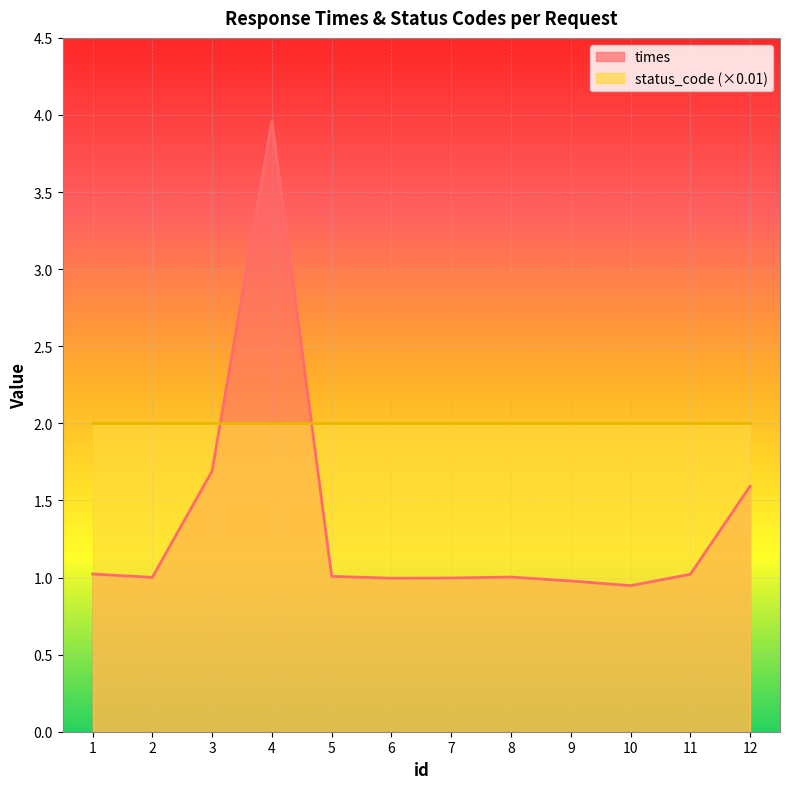

Reading left to right, transcribe all the data shown in this chart.

1=1.0	2=1.0	3=1.7	4=4.0	5=1.0	6=1.0	7=1.0	8=1.0	9=1.0	10=0.9	11=1.0	12=1.6